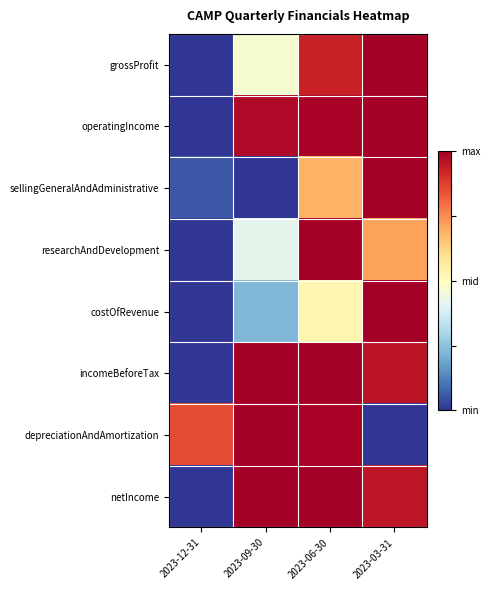

What is the greatest value displayed?

1.0